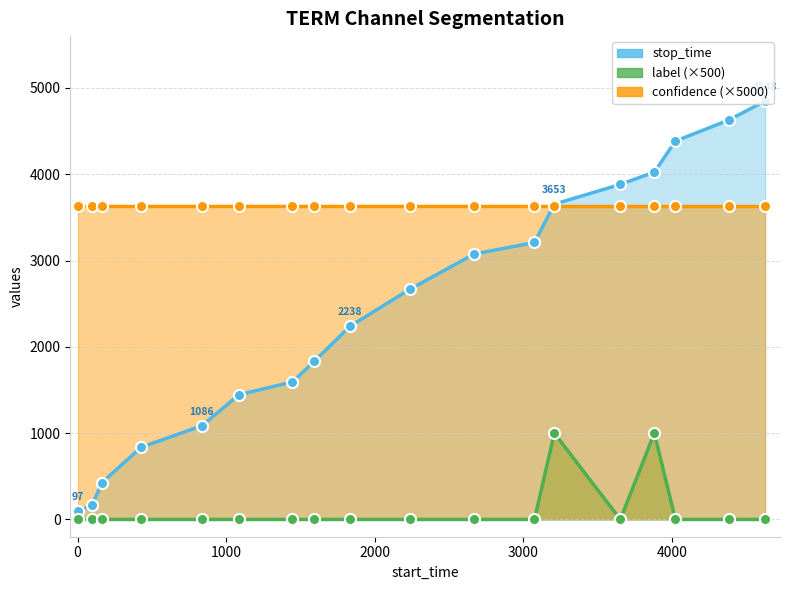

Where is the first local minimum for label?

3654